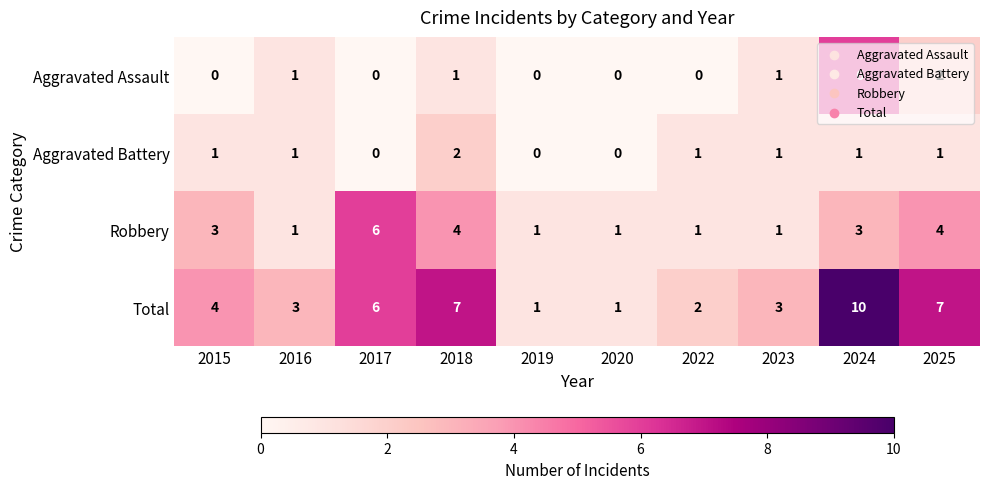

Between 2019 and 2024, which series saw the biggest shift?

Total